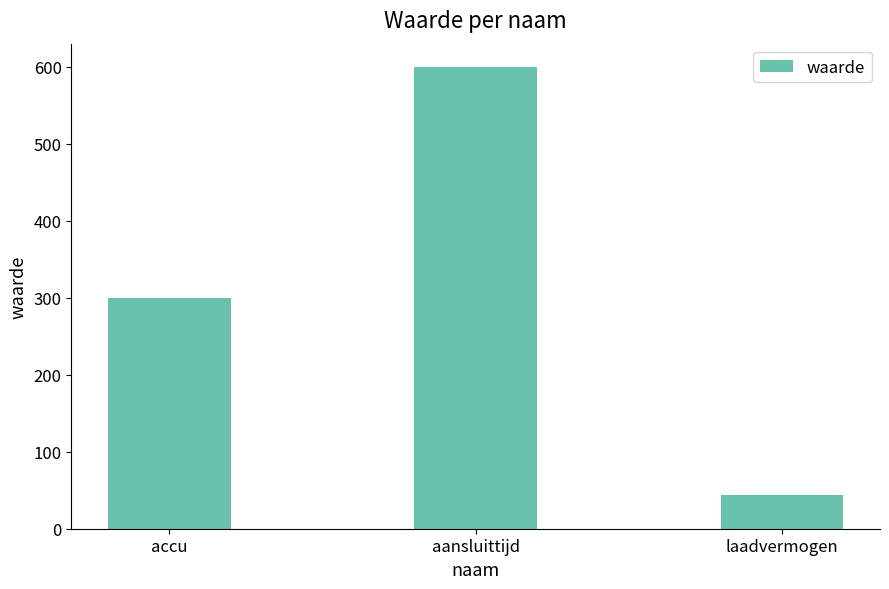

Approximately how many times larger is the value at laadvermogen compared to aansluittijd?

0.1